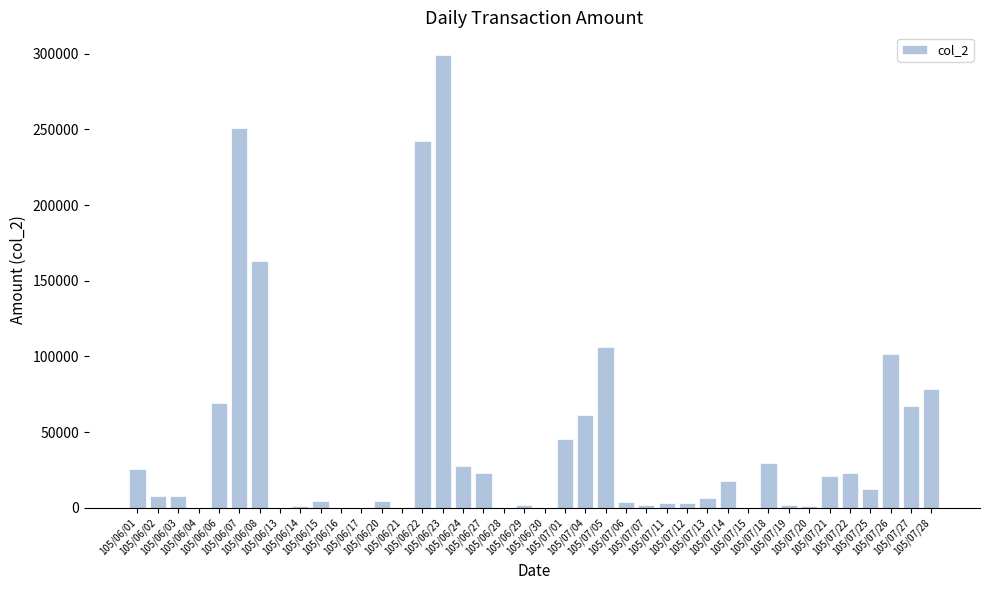

What is the change in value from 105/06/06 to 105/07/27?

-2040